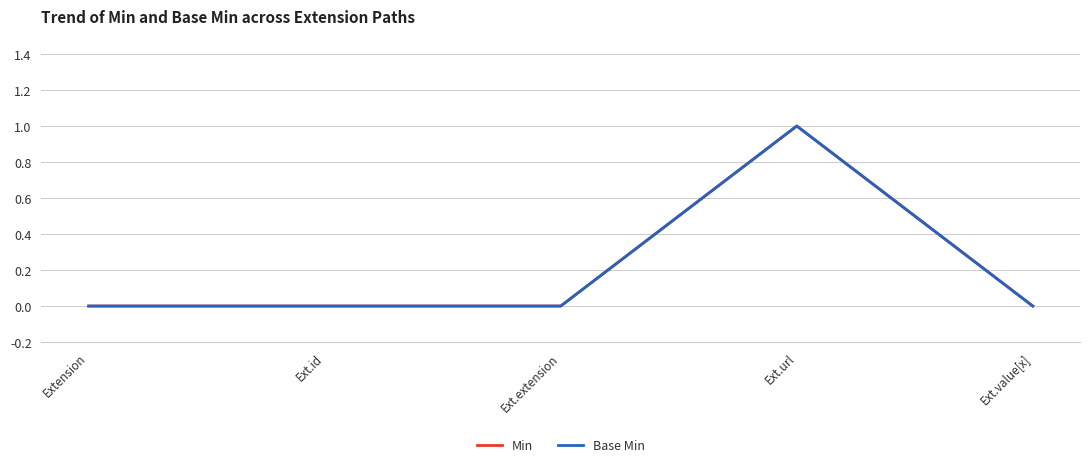

How many lines are shown in the chart?

2